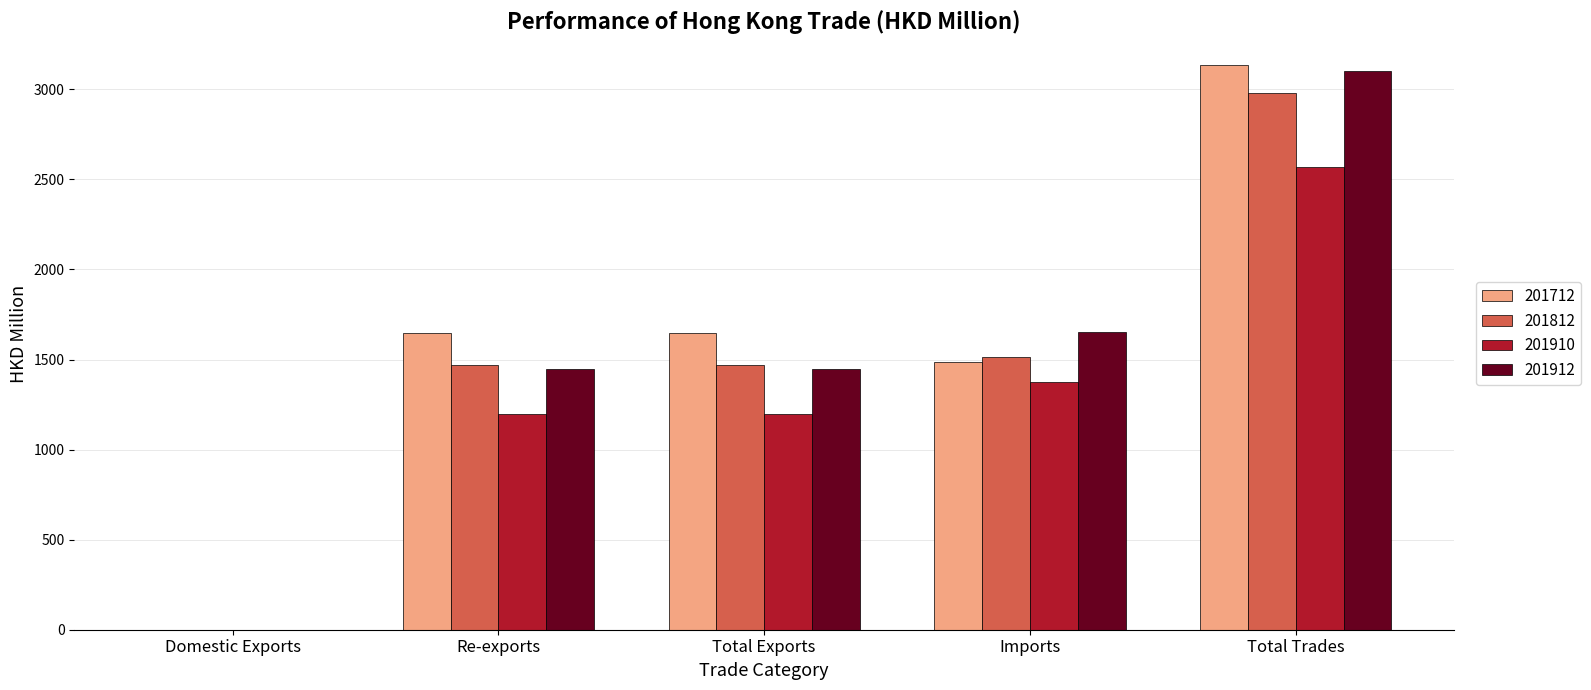

The 201812 series shows 1469.1 at Re-exports. True or false?

True